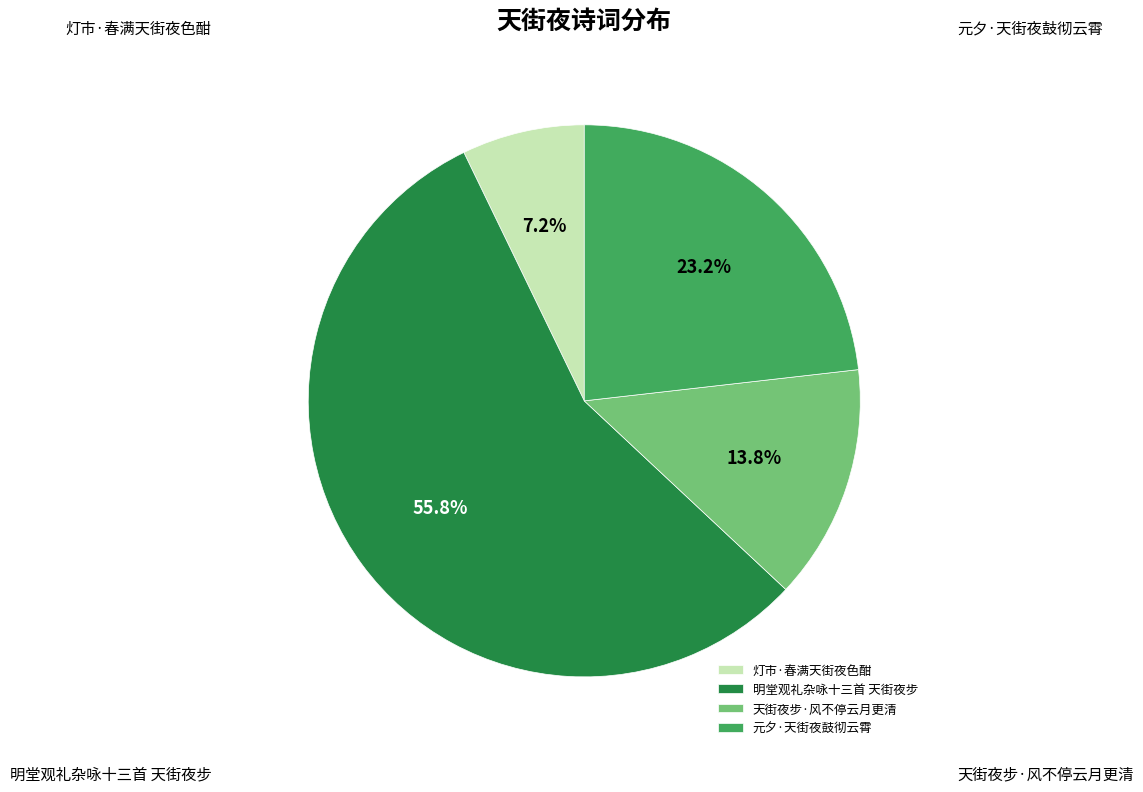

To the nearest percent, what is the difference between the 明堂观礼杂咏十三首 天街夜步 and 天街夜步·风不停云月更清 slice percentages?

42%